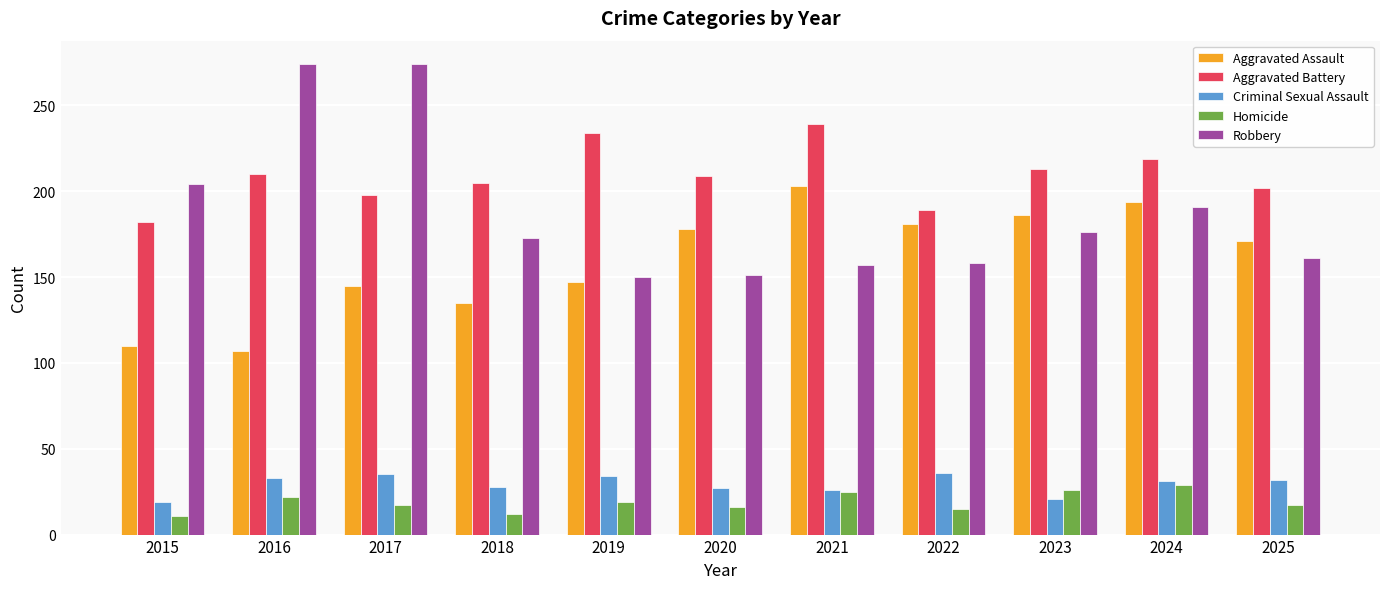

What is the maximum value shown in the chart?

274